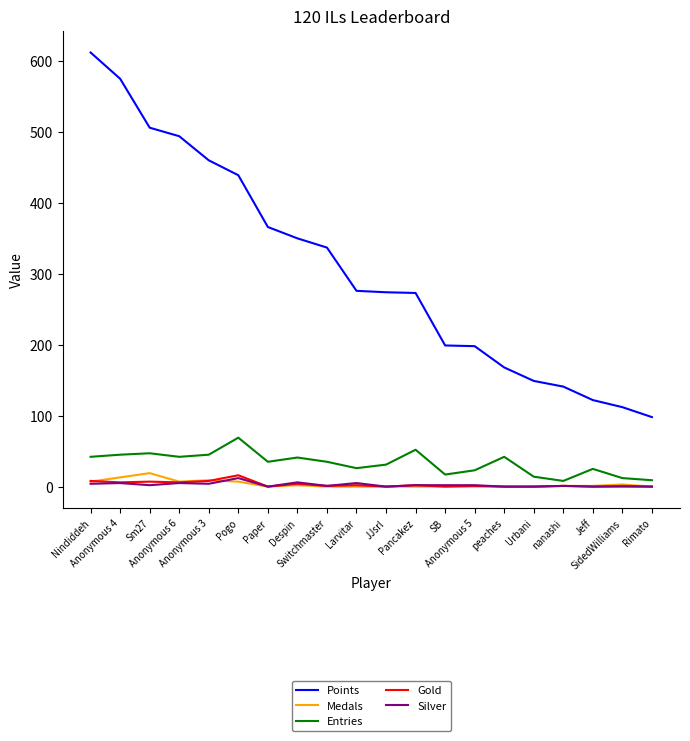

What is the greatest value displayed?

612